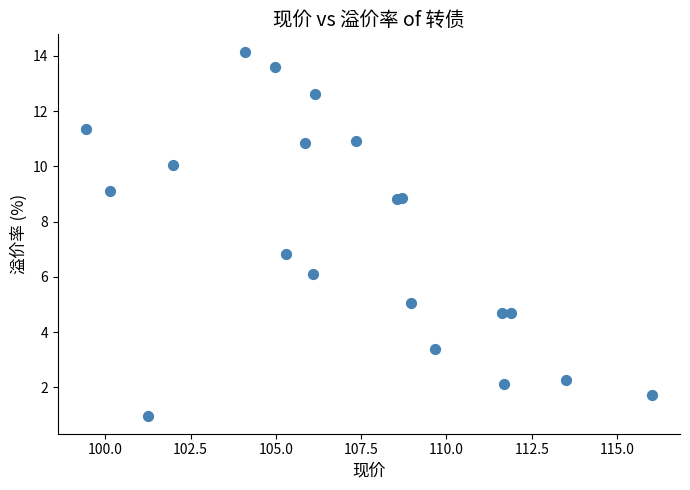

What Y value in the scatter plot is closest to 7?

6.8